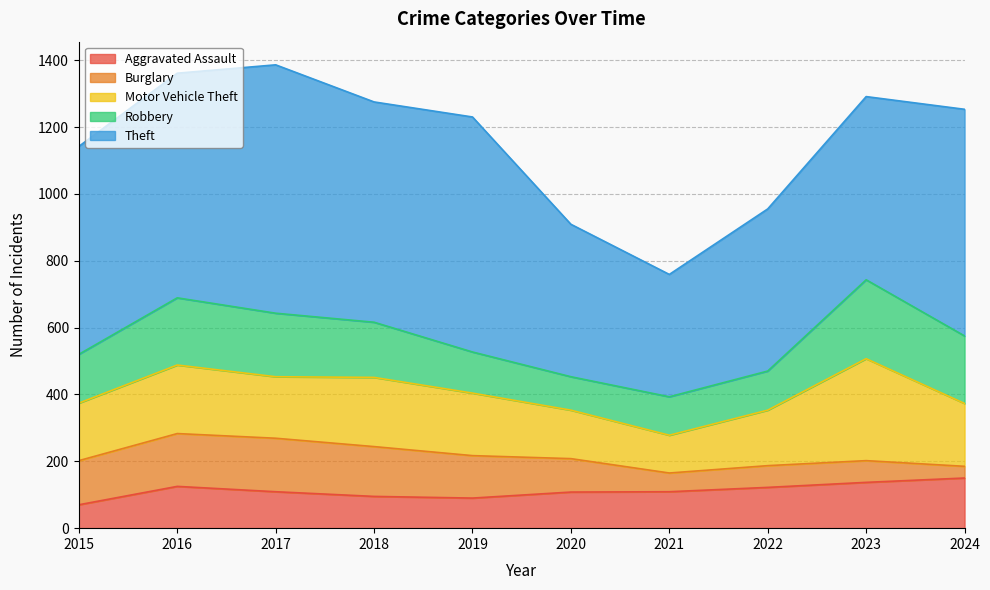

At 2021, list the series in order from largest to smallest.

Theft, Robbery, Motor Vehicle Theft, Aggravated Assault, Burglary